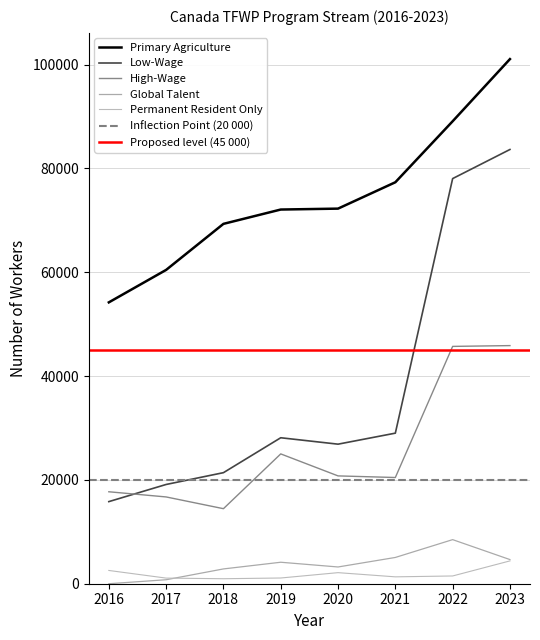

The Global Talent series shows 8493 at 2022. True or false?

True